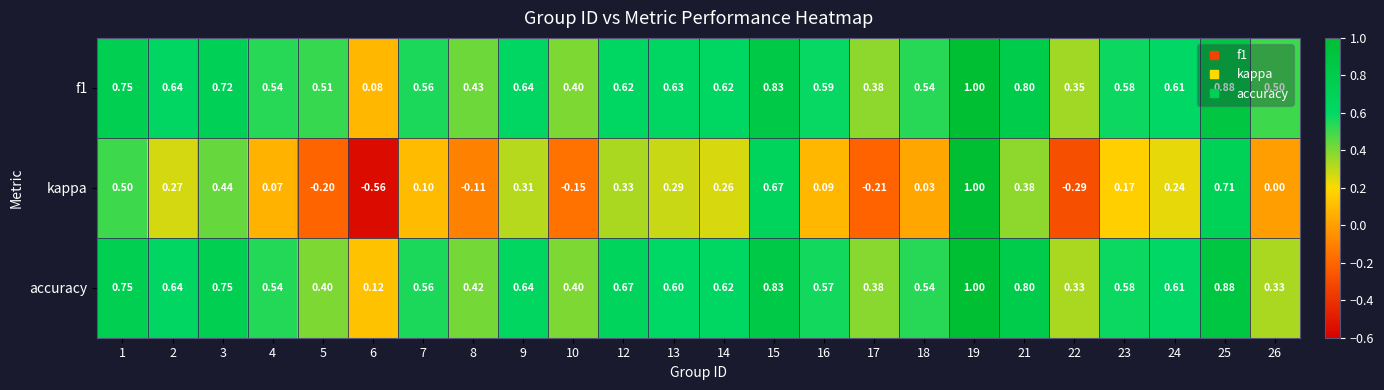

Which series has the largest range (max minus min)?

kappa